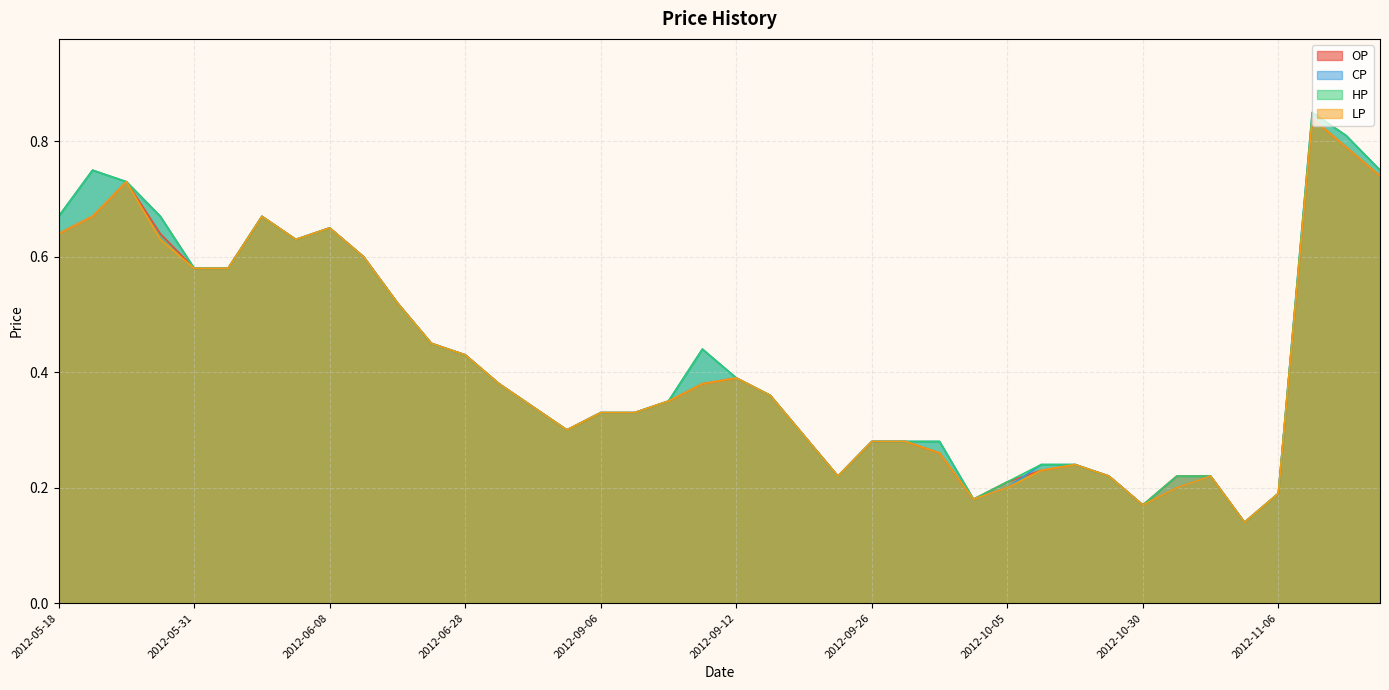

Is the value of HP at 2012-06-12 greater than the value of CP at 2012-05-24?

No